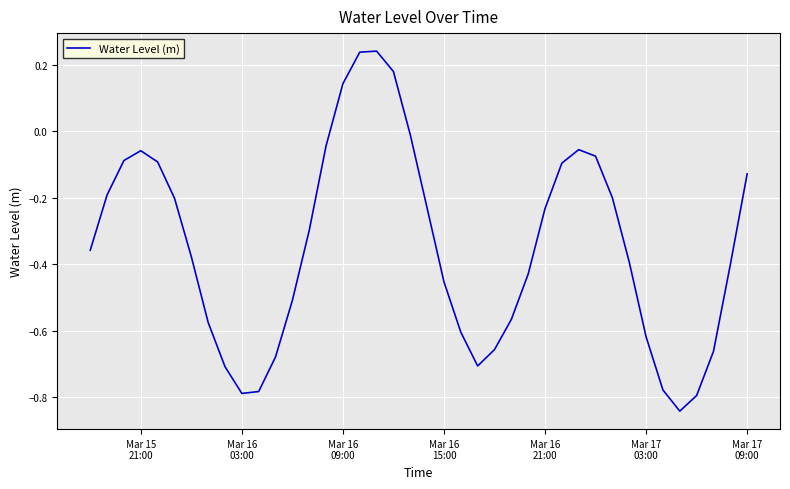

How many lines are shown in the chart?

1